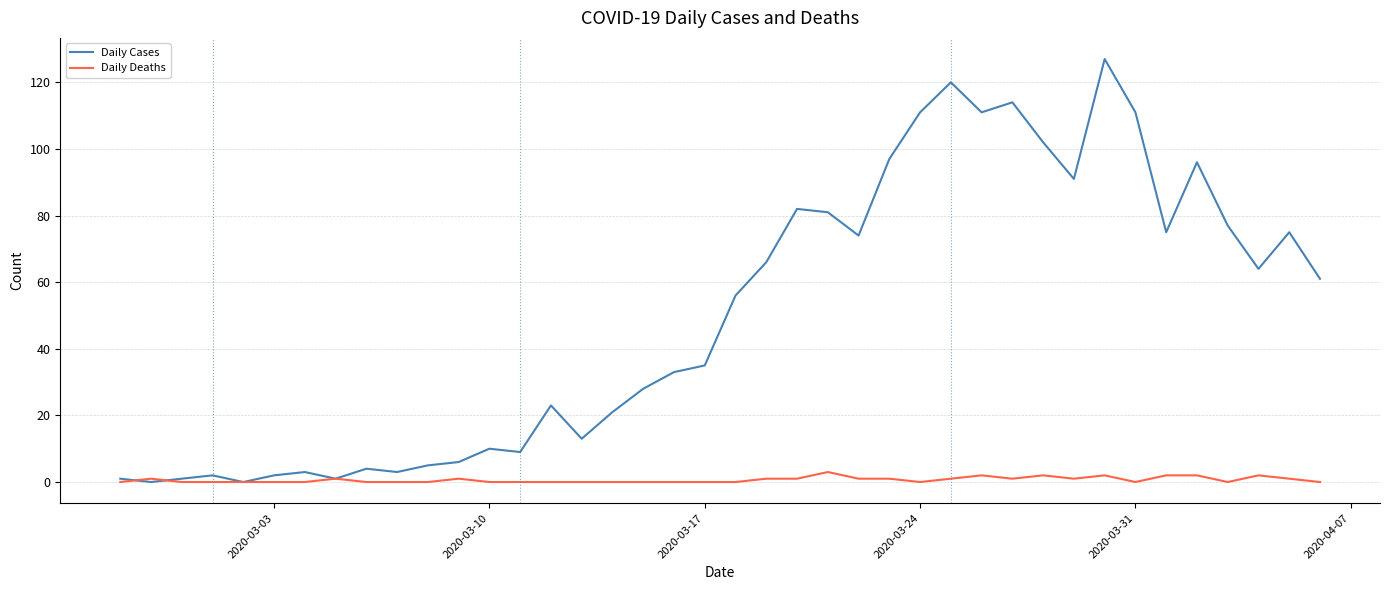

What is the maximum value for Daily Cases?

127